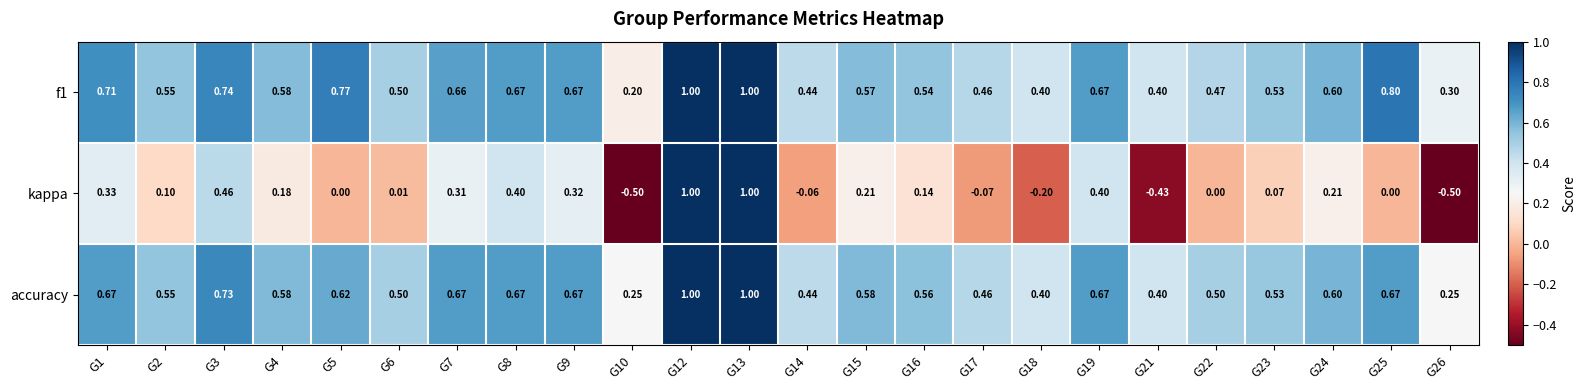

Is the value of kappa at G12 greater than the value of f1 at G16?

Yes